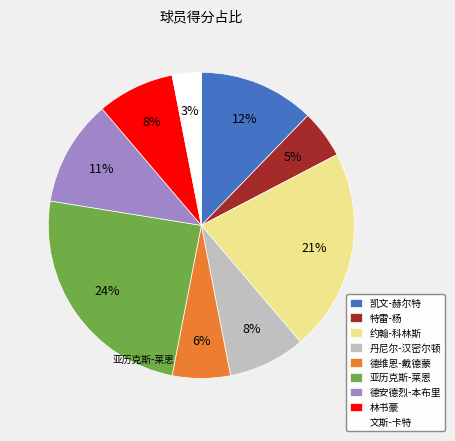

Which has a higher value, 约翰-科林斯 or 德维恩-戴德蒙?

约翰-科林斯